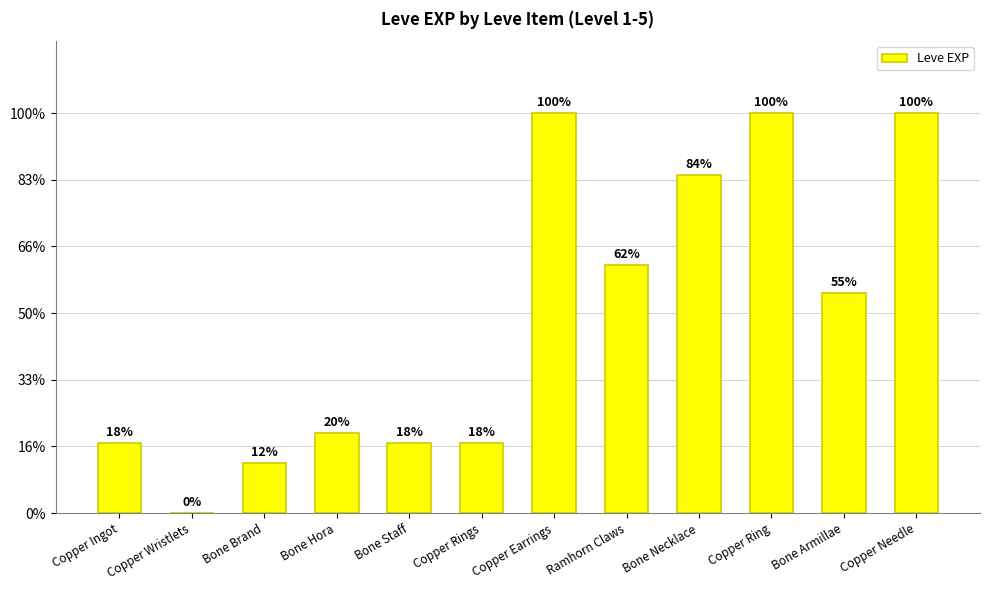

What is the label of the 9th bar from the right?

Bone Hora